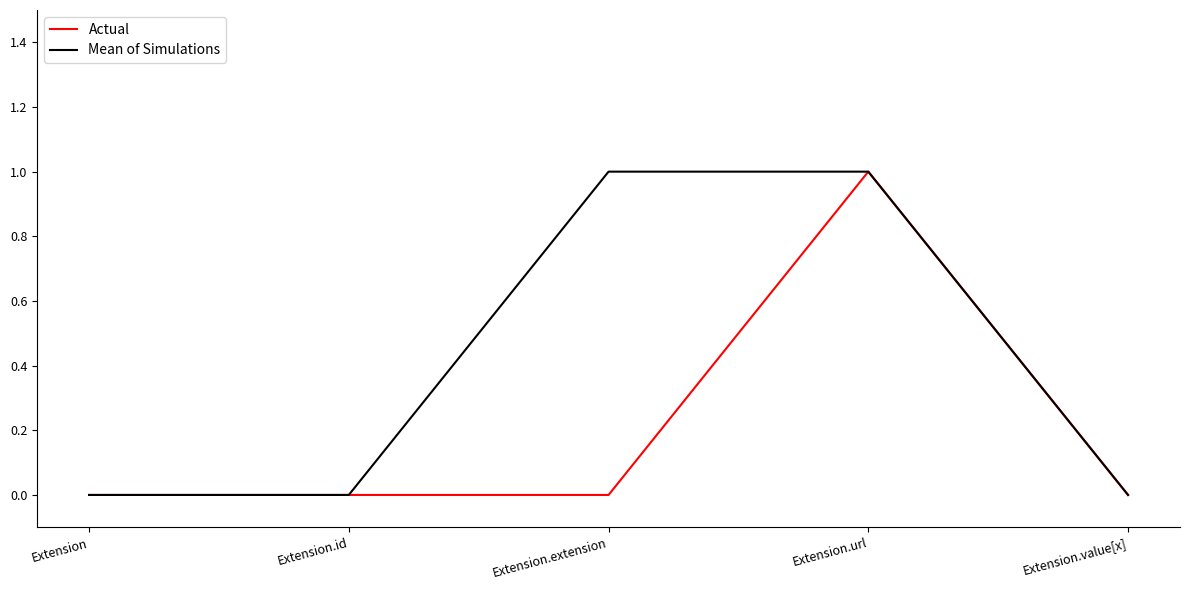

How many Mean of Simulations values are between 0 and 1?

5